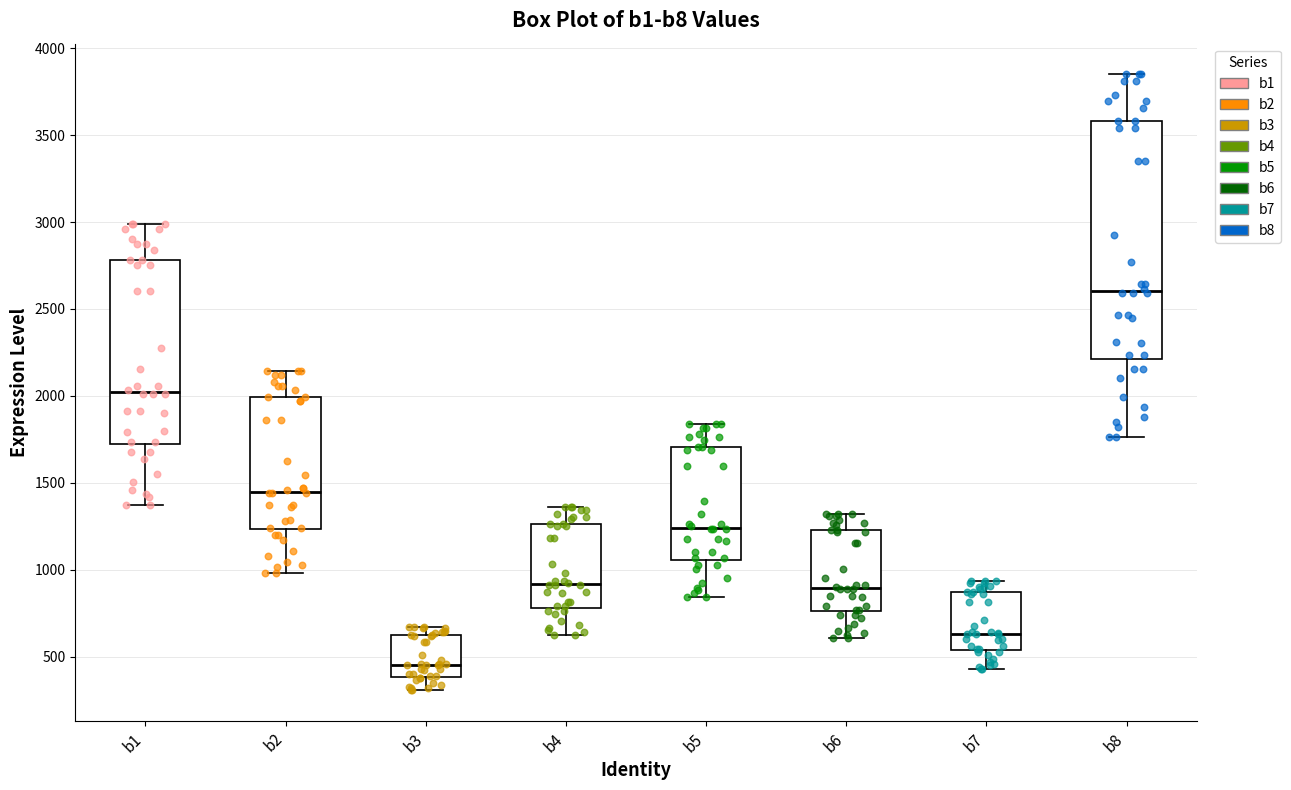

Reading left to right, read every box against the y-axis: the position of its median line, the range the box covers, and the ends of its whiskers. The values are not printed on the chart, so give them approximately, as read against the axis.

b1: median 2000, box 1700 to 2800, whiskers 1350 to 3000
b2: median 1450, box 1250 to 2000, whiskers 1000 to 2150
b3: median 450, box 400 to 600, whiskers 300 to 650
b4: median 900, box 800 to 1250, whiskers 600 to 1350
b5: median 1250, box 1050 to 1700, whiskers 850 to 1850
b6: median 900, box 750 to 1250, whiskers 600 to 1300
b7: median 650, box 550 to 850, whiskers 450 to 950
b8: median 2600, box 2200 to 3600, whiskers 1750 to 3850